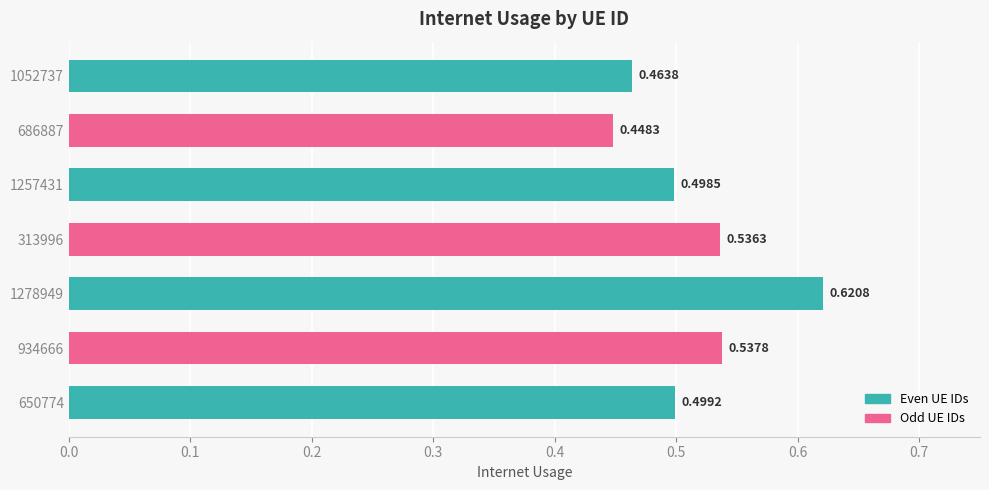

How many series are shown in this chart?

1